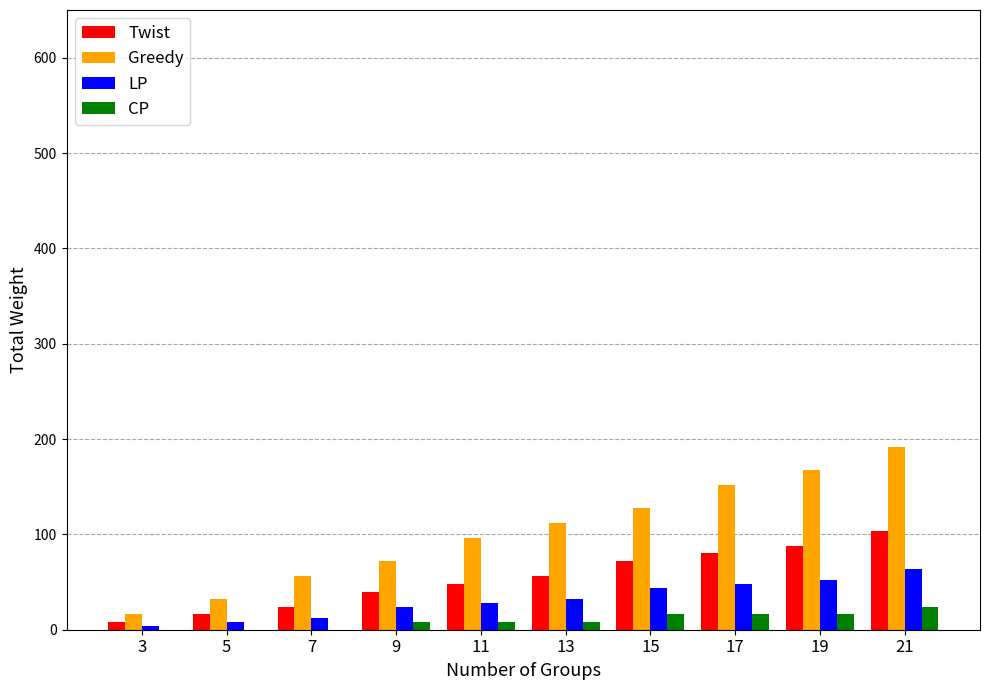

At which label is Twist closest to 56?

13